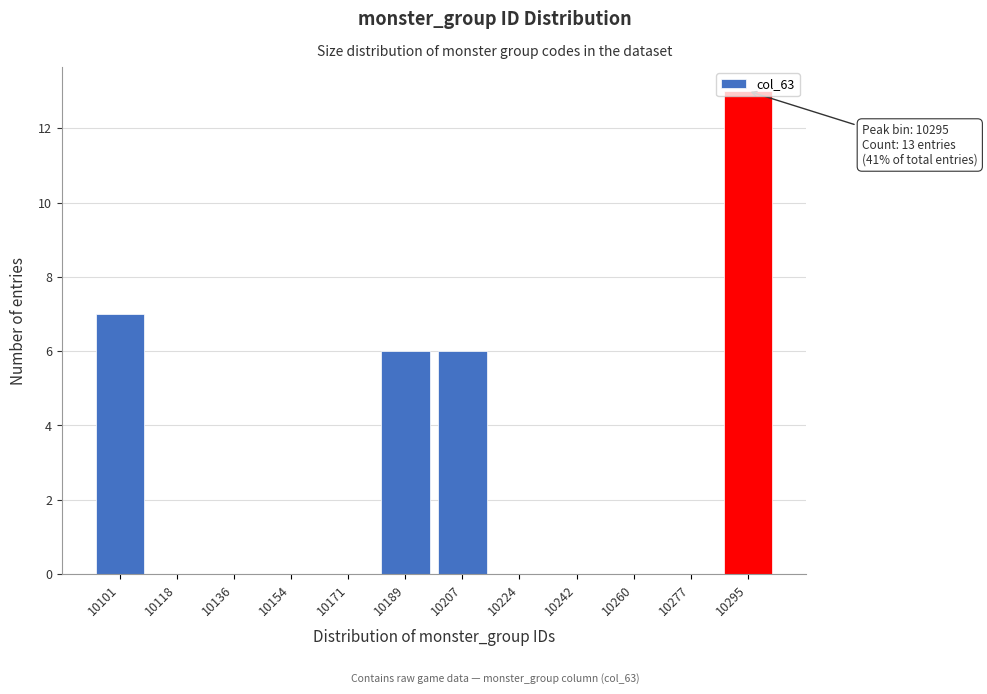

The chart shows a value of 20 at 10295. True or false?

False